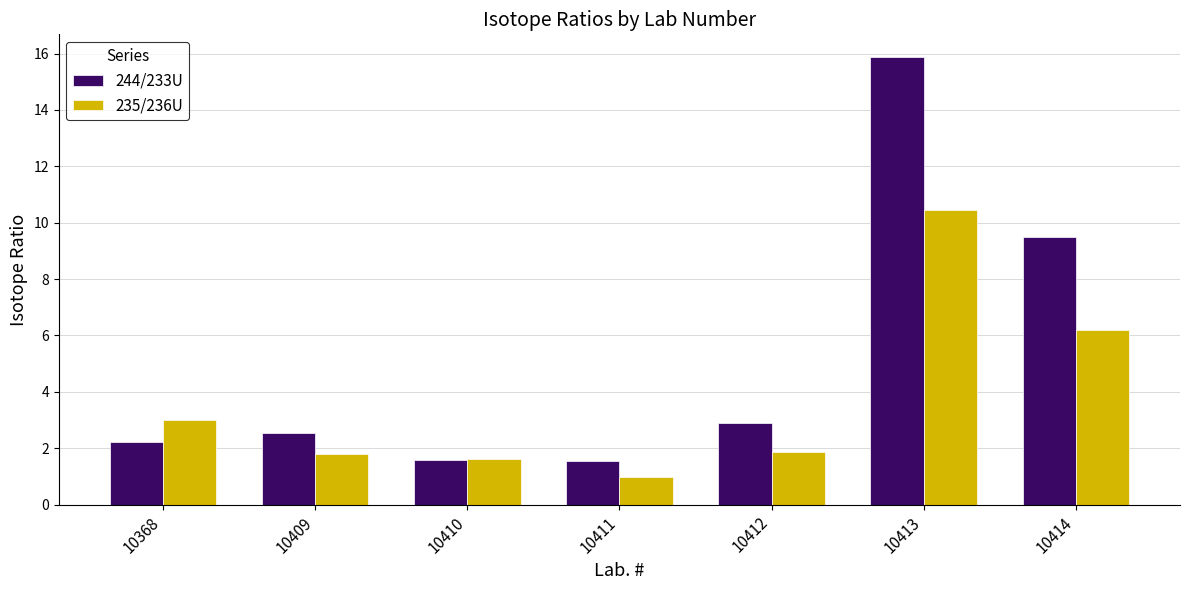

What is the minimum value for 235/236U?

1.0